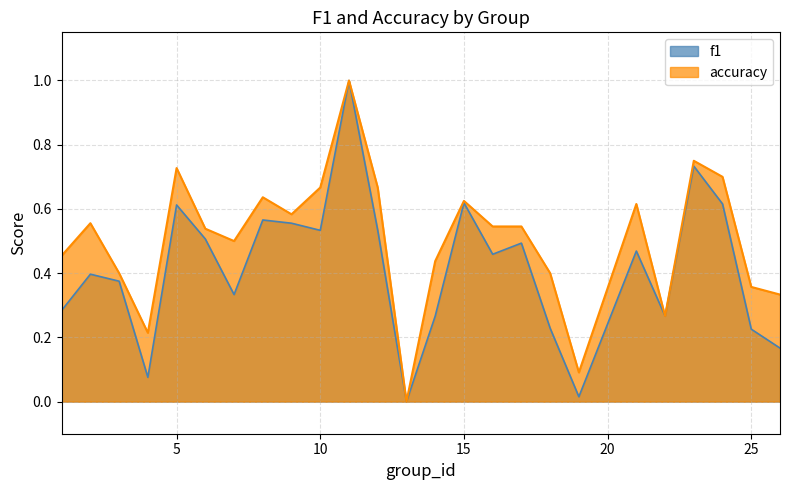

True or false: f1 has a value of 0.2 at 18.

True